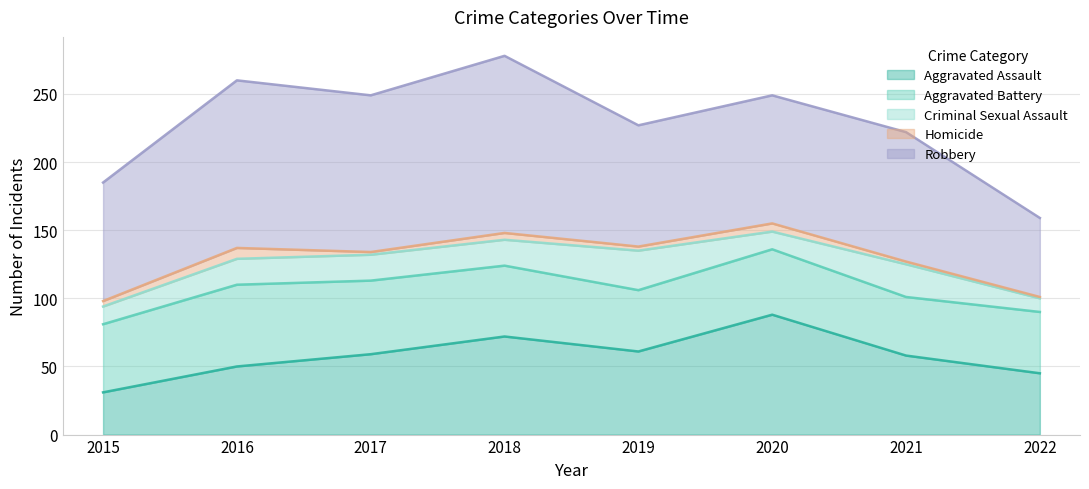

How many values in the Homicide series exceed 4?

3